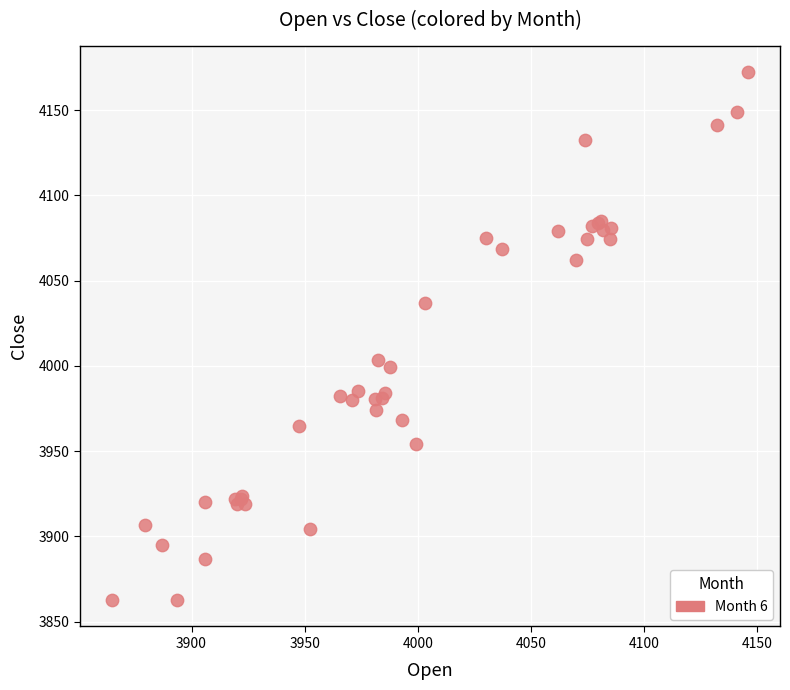

What Y value in the scatter plot is closest to 4017?

4003.2